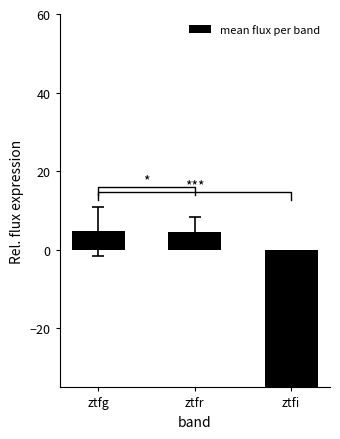

What is the average value?

-13.3